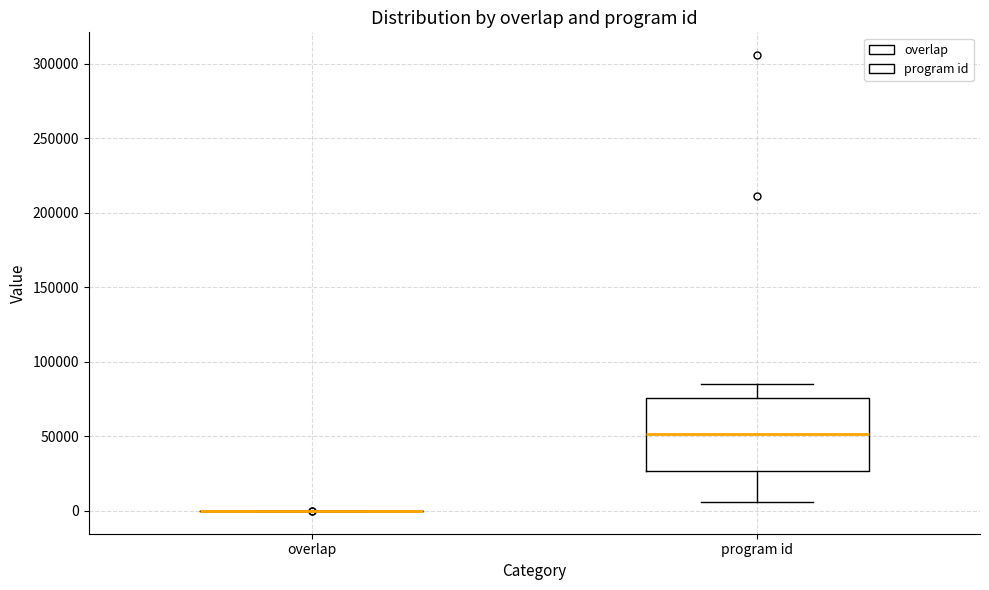

Which box is the tallest, from its lower edge to its upper edge?

program id